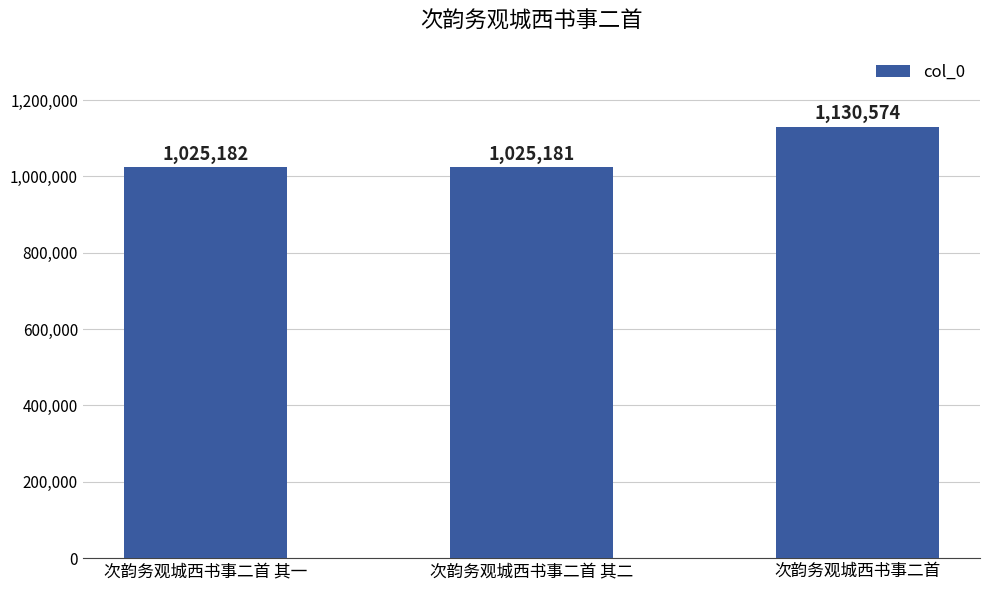

What is the difference between the maximum and minimum values?

105393